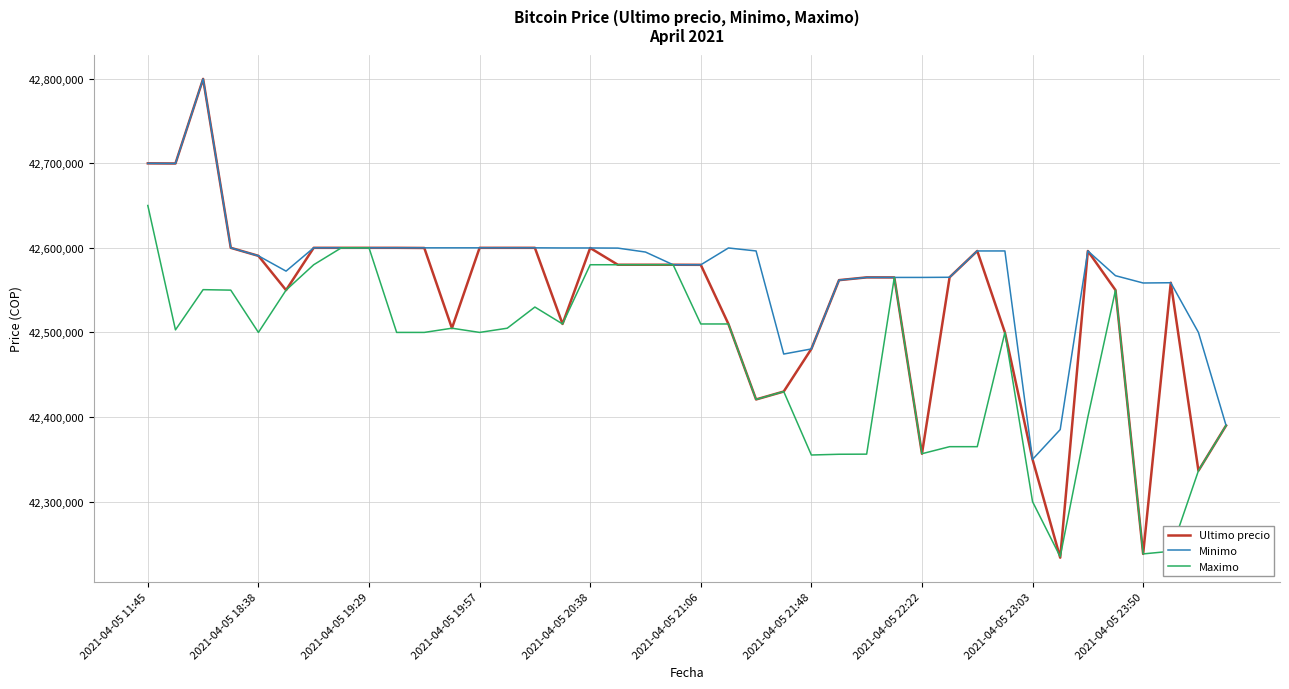

What is the greatest value displayed?

42799603.0